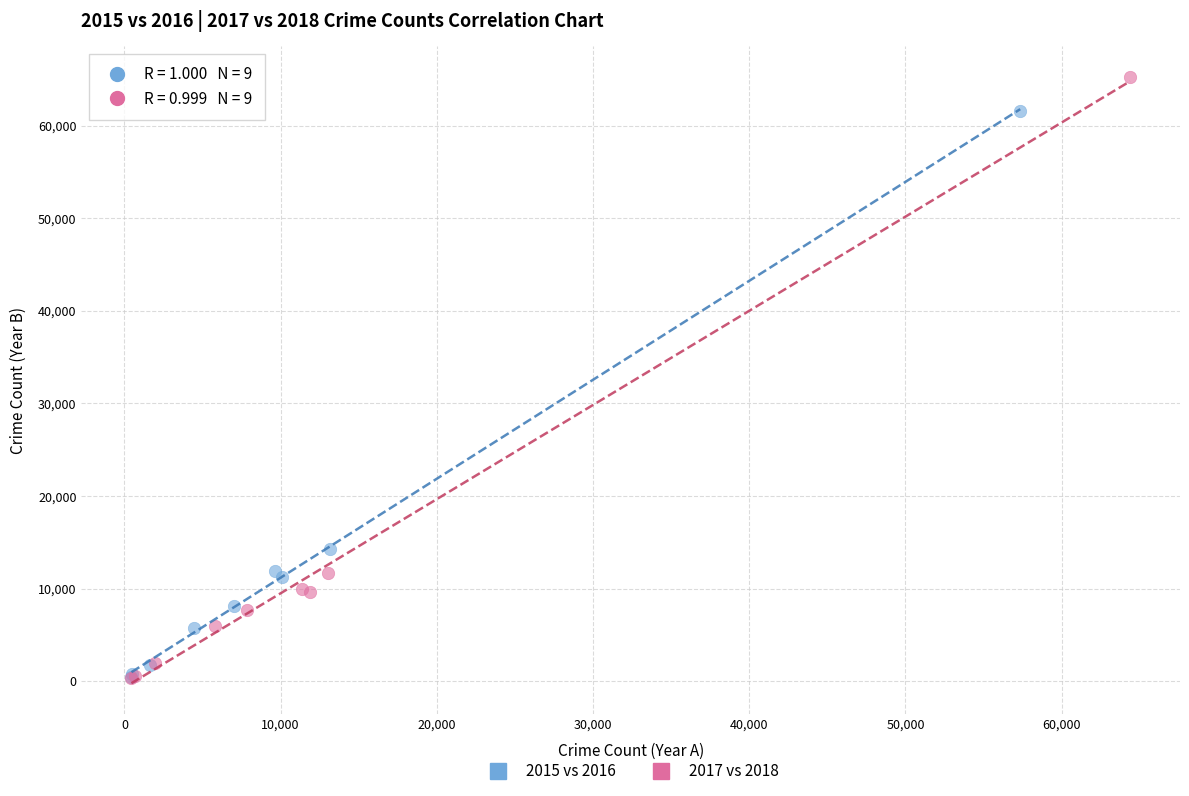

Which series has the widest spread of Y values?

2017 vs 2018